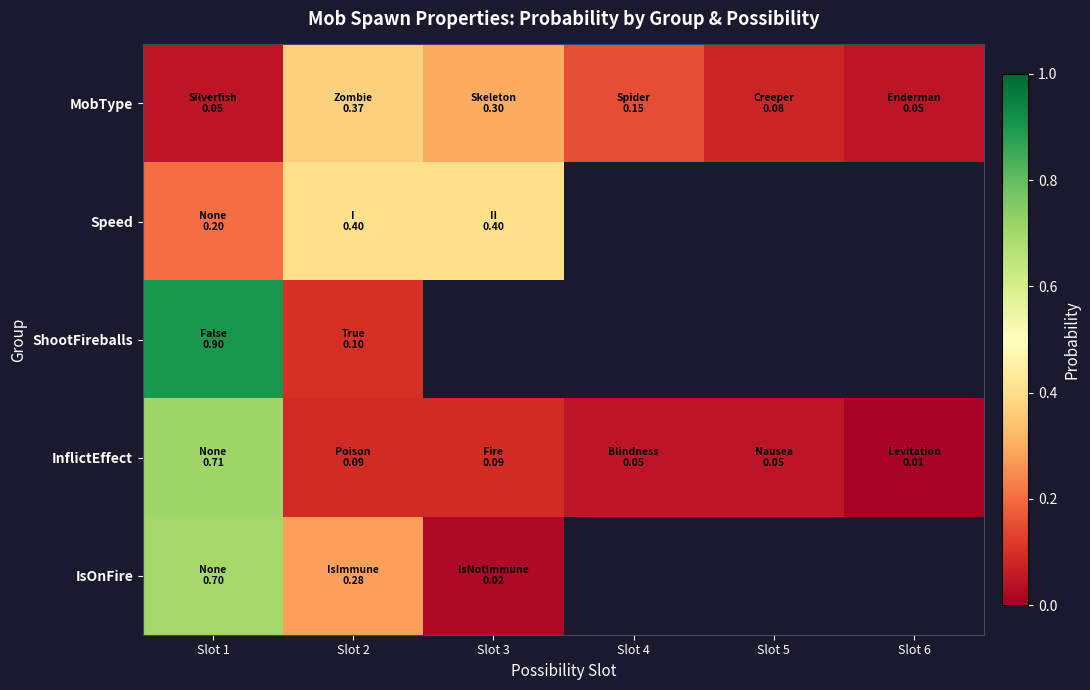

What is the average value of the InflictEffect series?

0.2